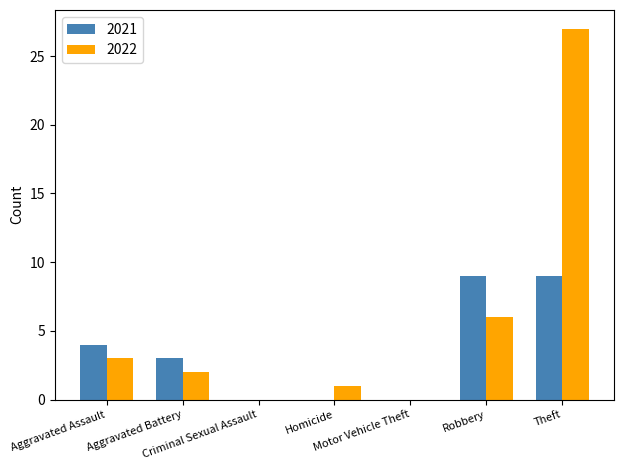

What is the maximum value for 2022?

27